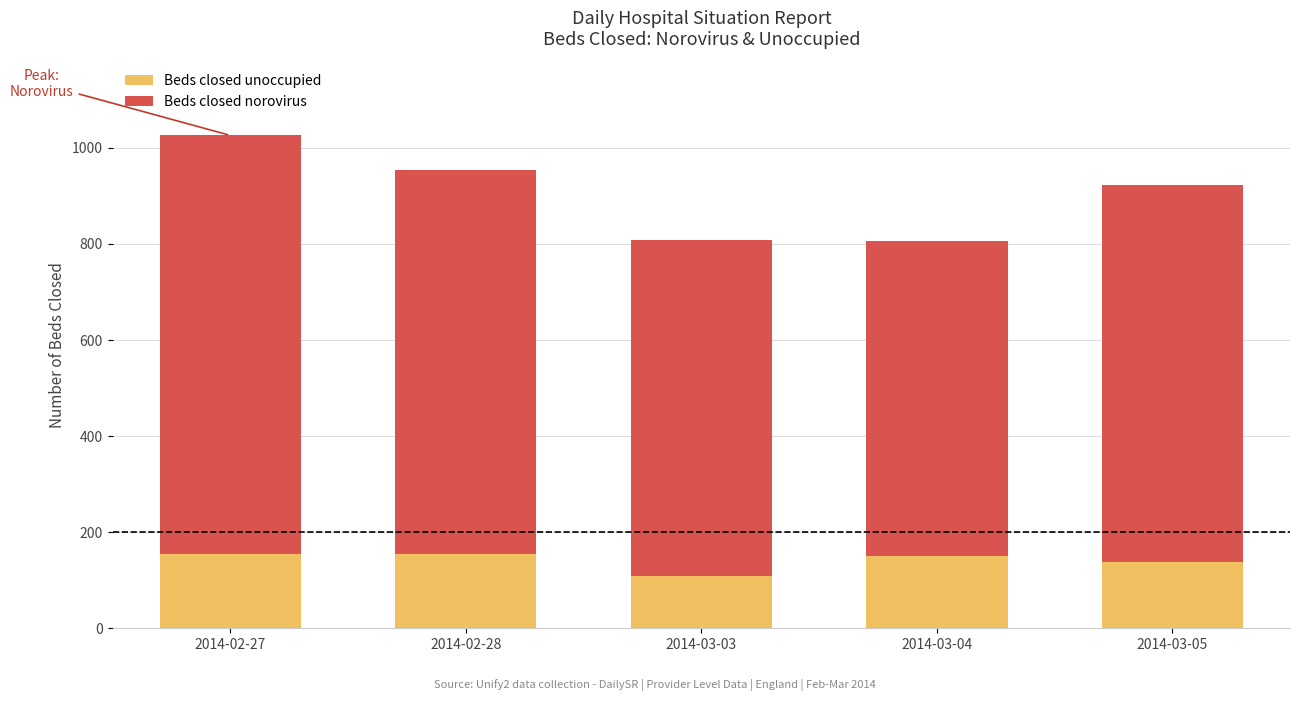

What is the difference between the second highest and minimum values in the Beds closed unoccupied series?

45